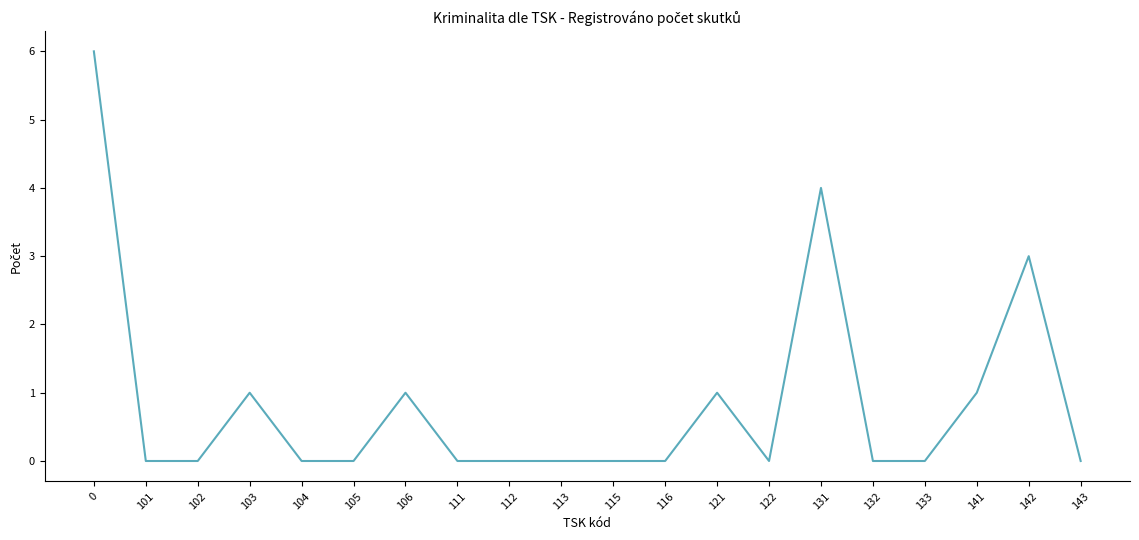

The chart shows a value of -3 at 133. True or false?

False